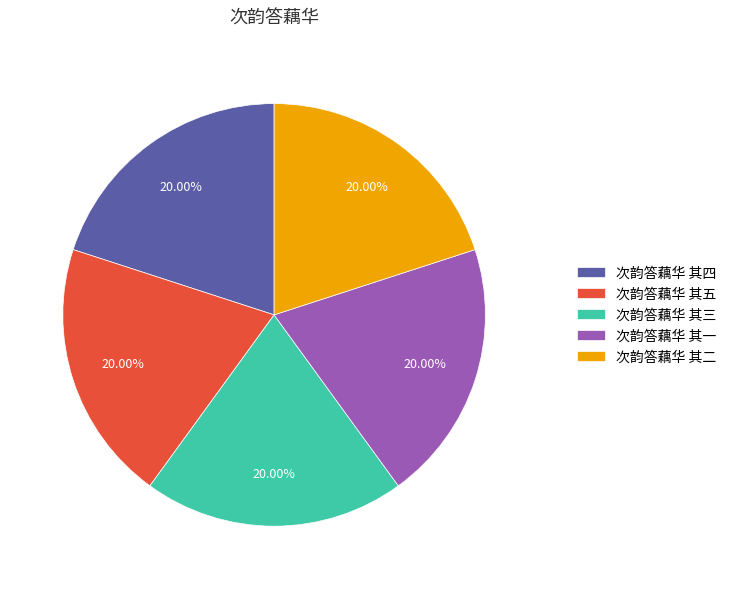

What portion of the pie excludes 次韵答藕华 其四?

80.0%